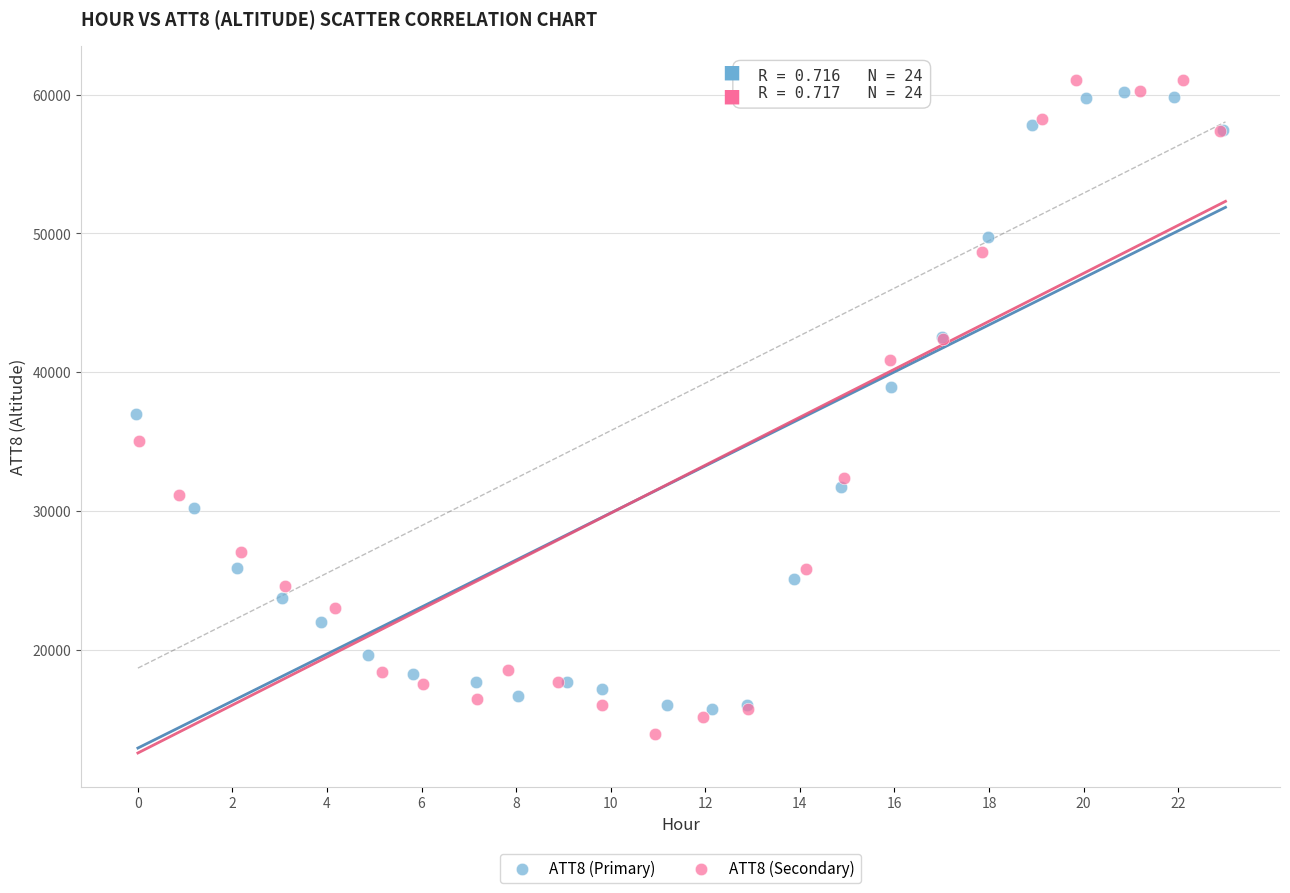

What are all the series names shown in the legend?

ATT8 (Primary), ATT8 (Secondary)